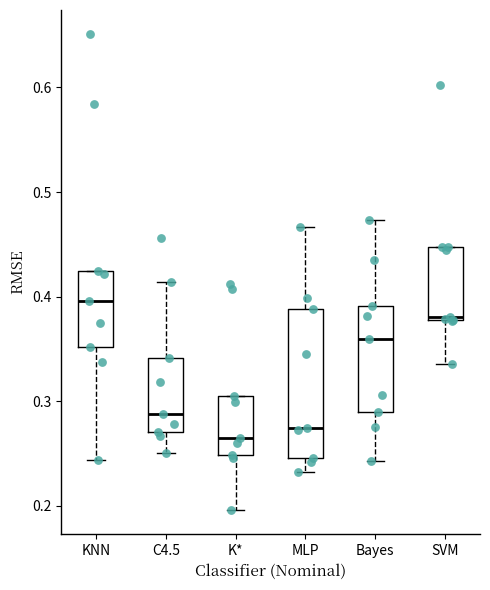

Where does the median line of the box for MLP sit on the y-axis? The values are not printed on the chart, so give them approximately, as read against the axis.

0.27